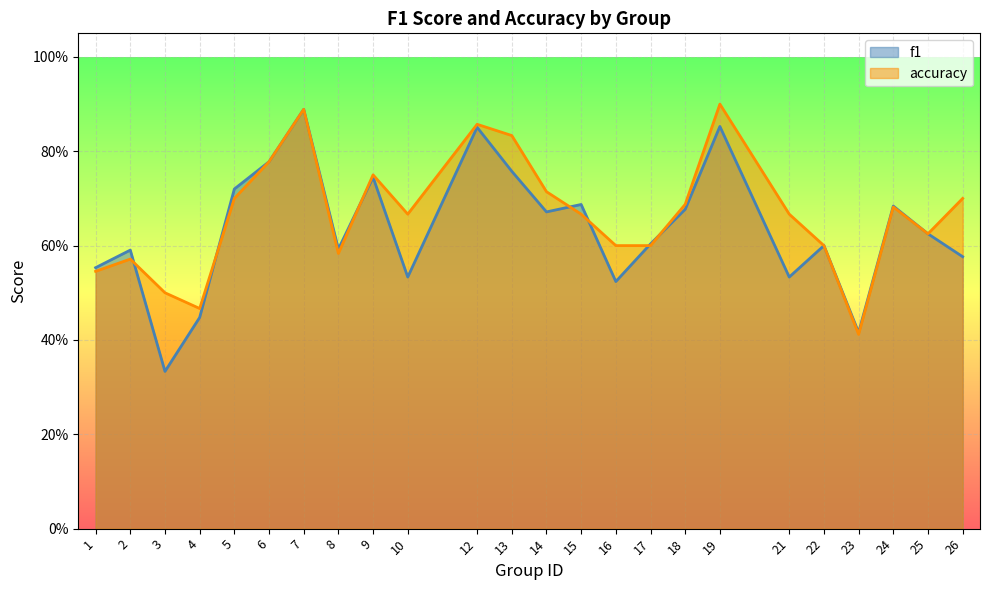

Where do accuracy and f1 first cross each other?

2 and 3